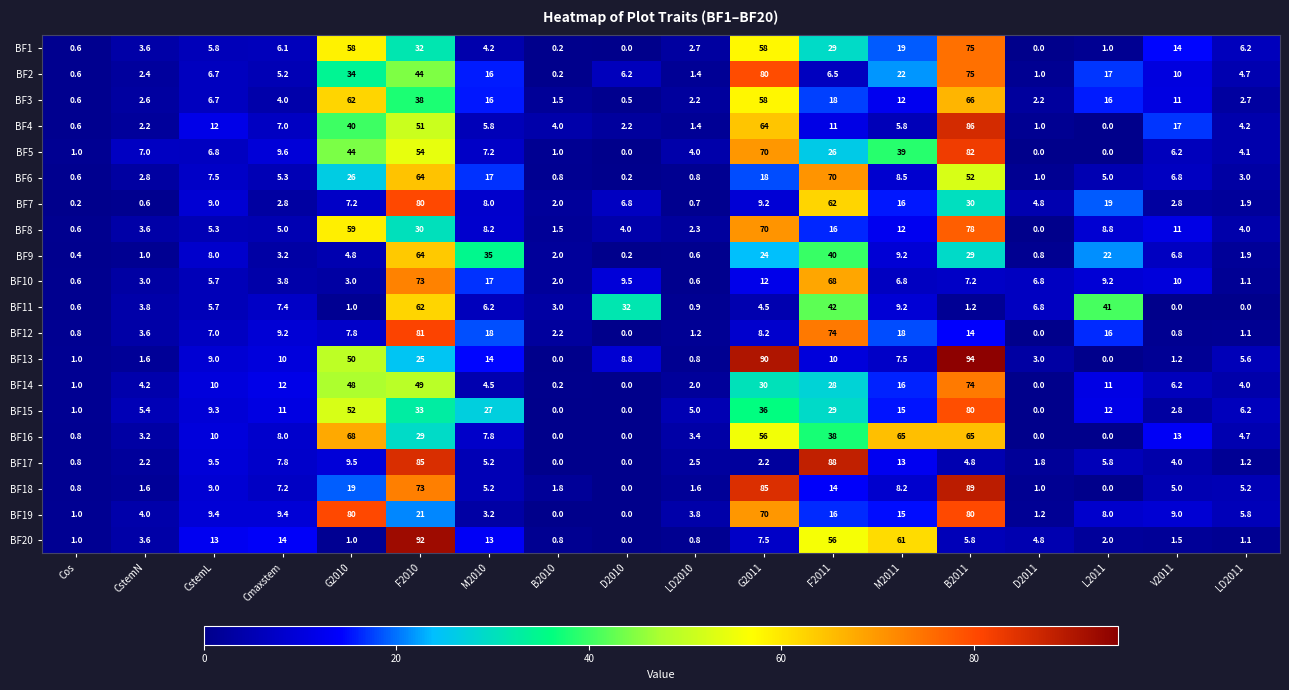

At which category is the sum across all series the highest?

B2011